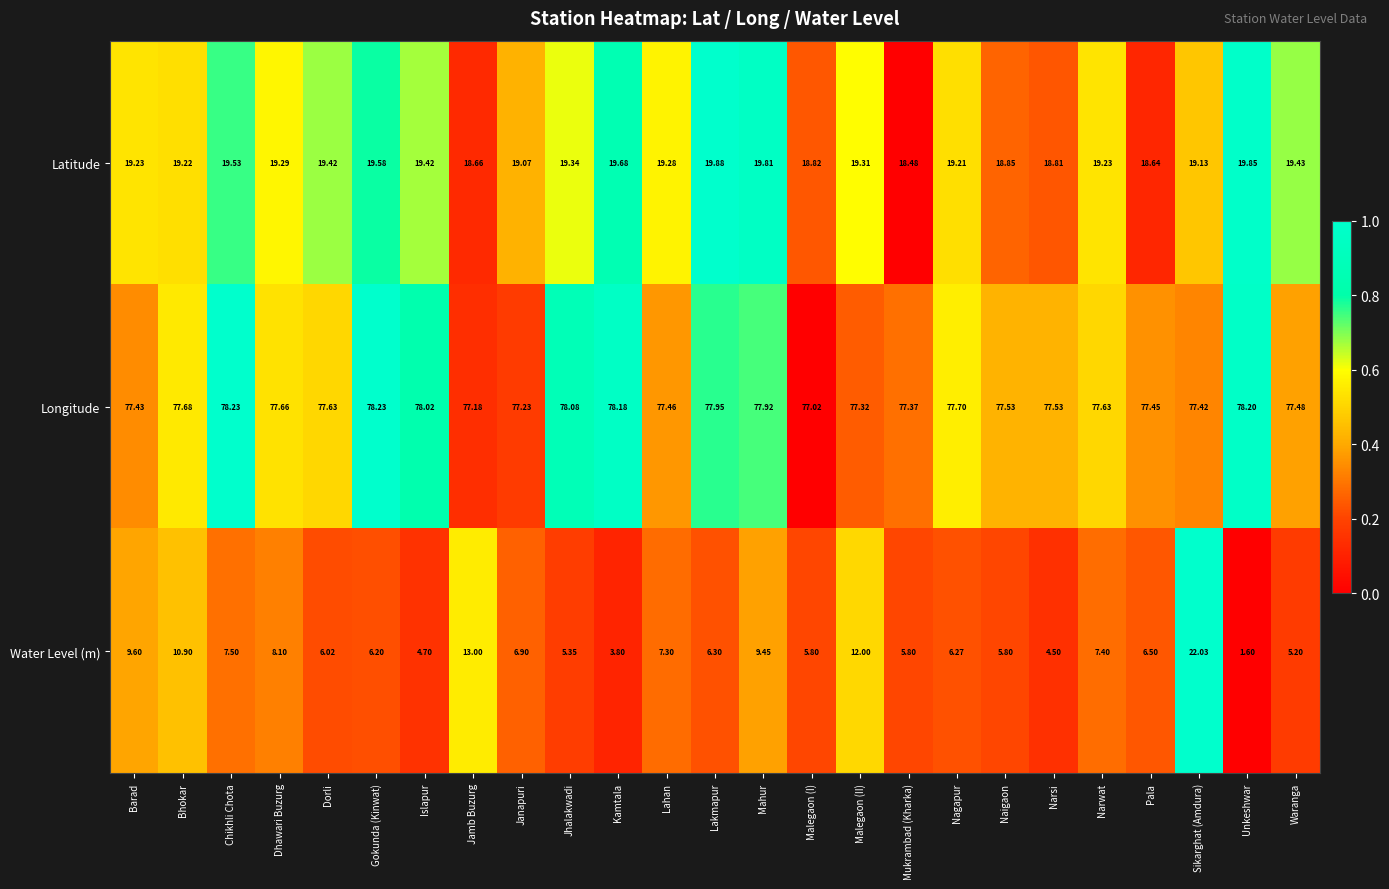

Where is Latitude nearest to the value 19?

Janapuri